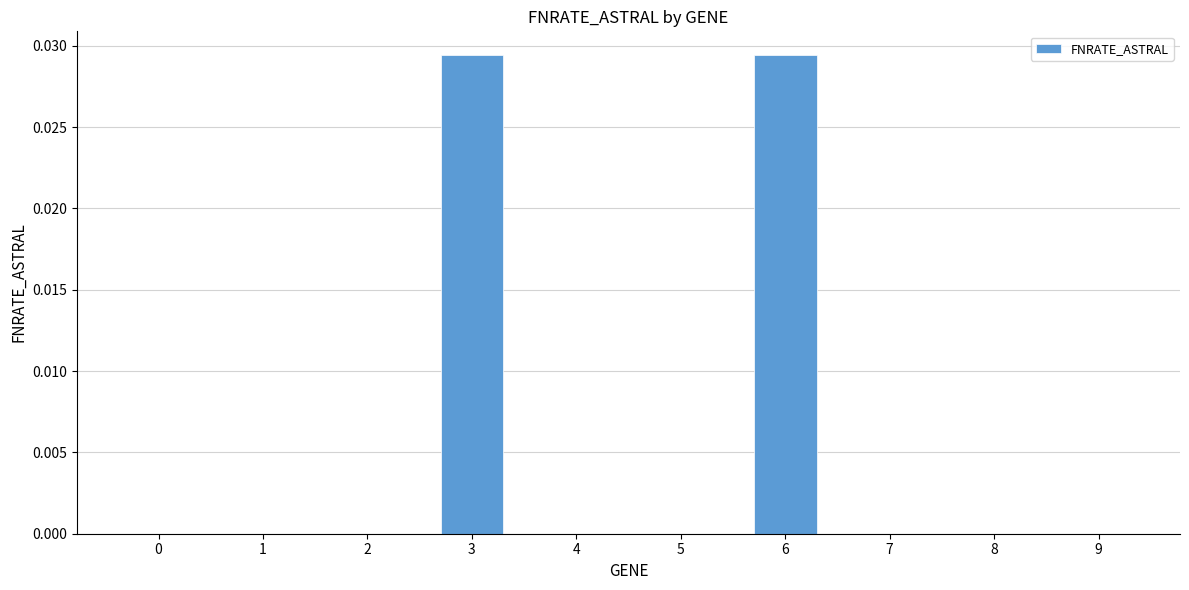

Is it true that the value at 7 is 0.0?

True